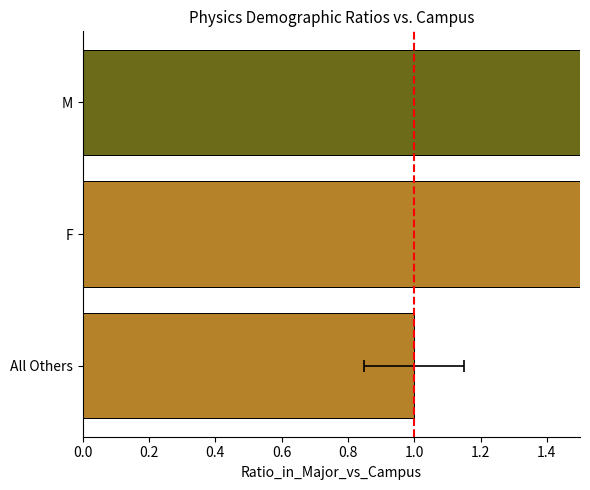

How many values are between 1 and 4?

2